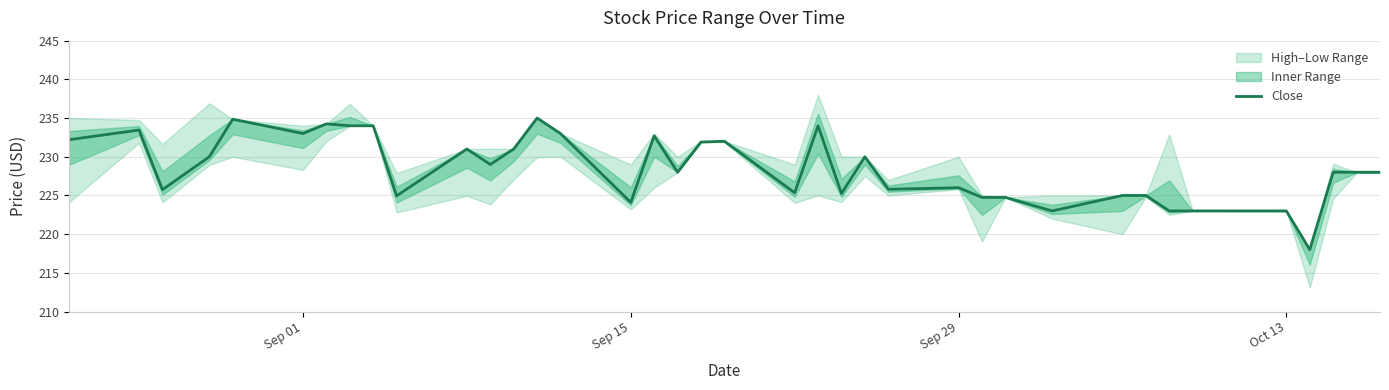

True or false: the data shows 403.4 at 17.

False